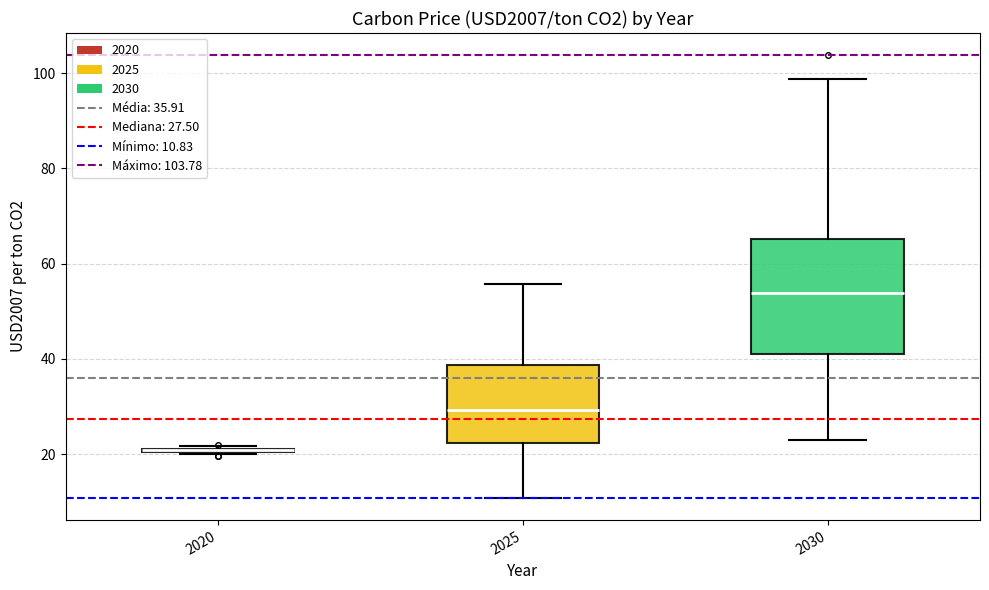

Reading left to right, transcribe this box plot: for each box, give where its median line is, the range the box spans, and where its two whiskers end, as read against the y-axis. The values are not printed on the chart, so give them approximately, as read against the axis.

2020: box collapsed to a line at 20, whiskers 20 to 22
2025: median 30, box 22 to 38, whiskers 10 to 56
2030: median 54, box 42 to 66, whiskers 24 to 98